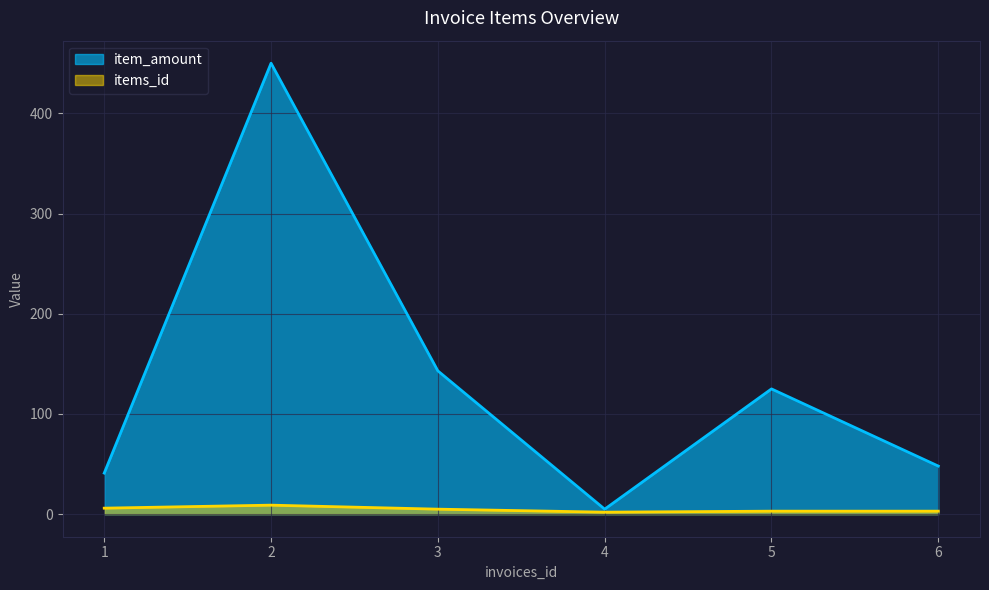

At which category does items_id reach its first local peak?

2